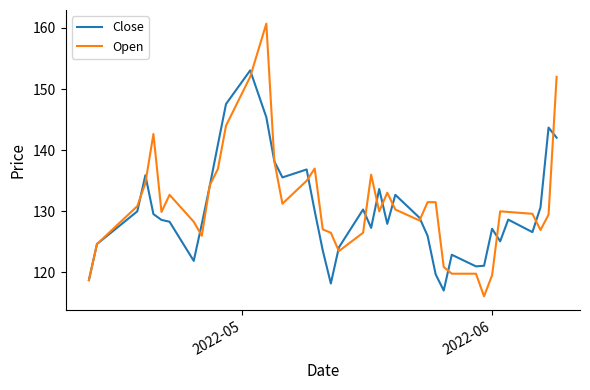

What is the maximum value for Close?

153.1